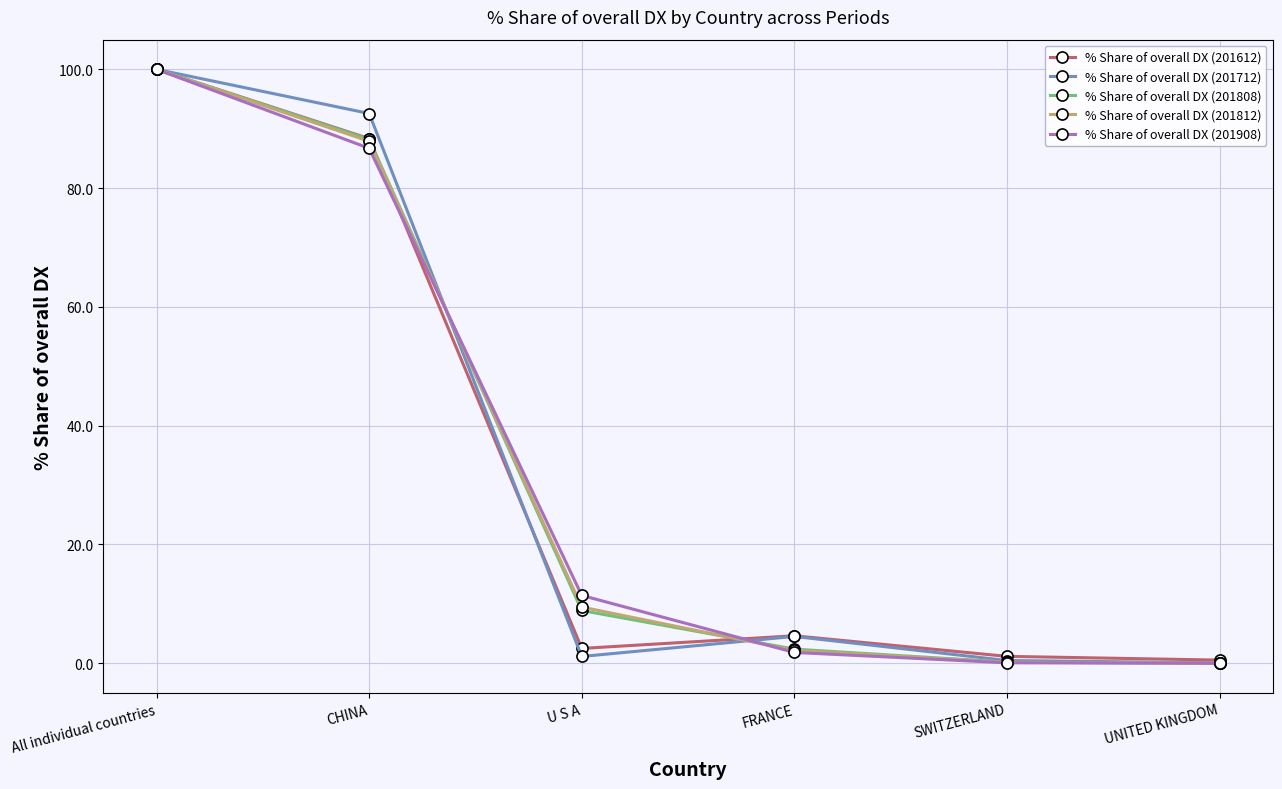

What position from the left is CHINA?

2